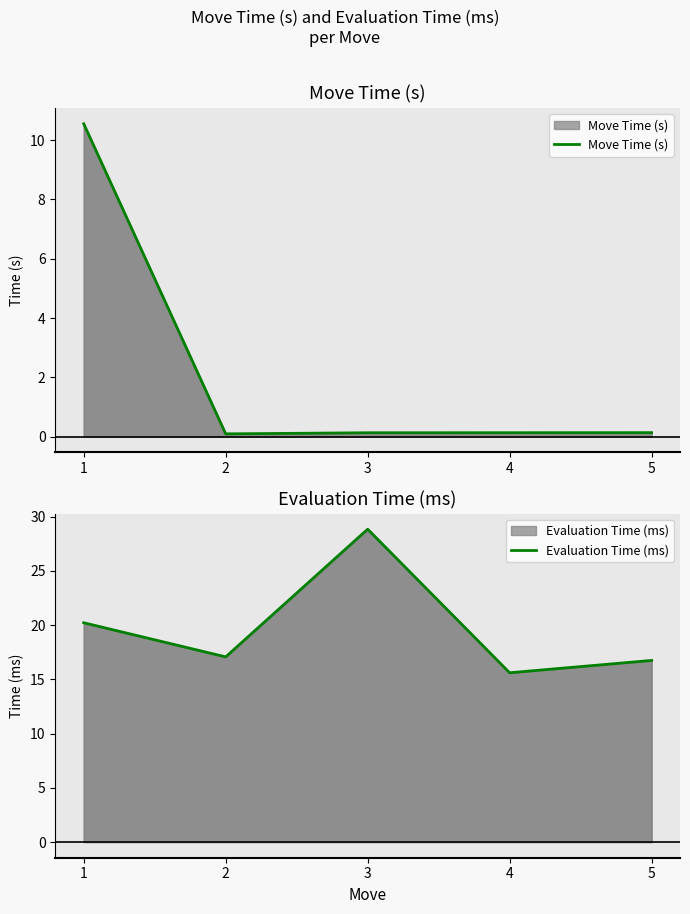

True or false: Move Time (s) has more than 0 interior local peaks.

False